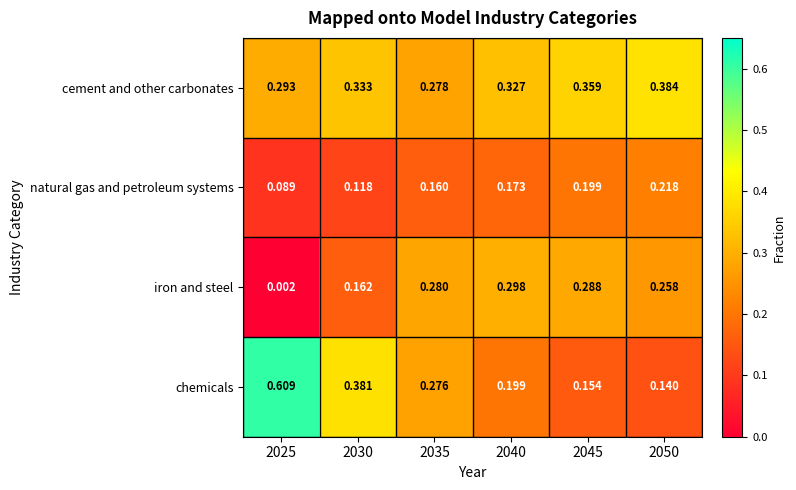

List the series in order of their peak value, highest first.

chemicals, cement and other carbonates, iron and steel, natural gas and petroleum systems